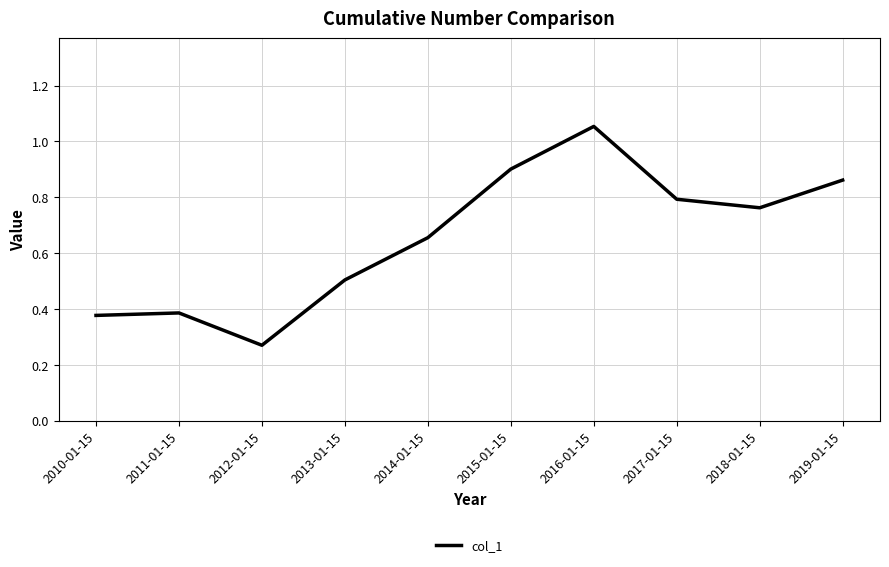

What is the difference between the second highest and second lowest values?

0.5